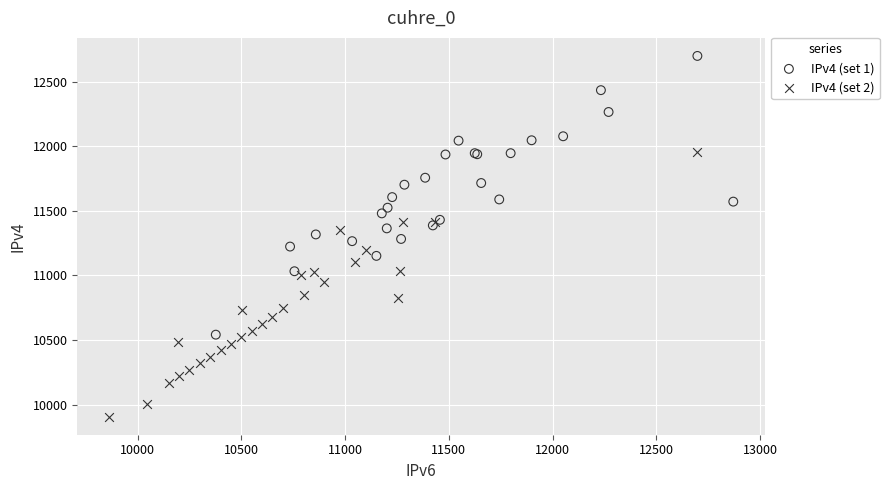

Which series contains the highest Y value?

IPv4 (set 1)